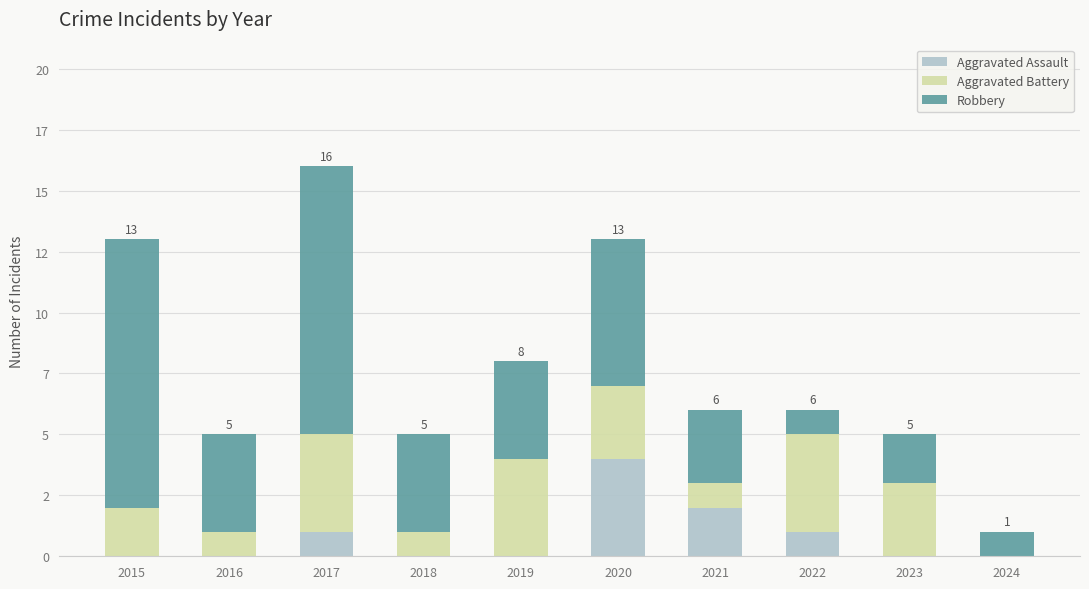

At which category is the sum across all series the highest?

2017